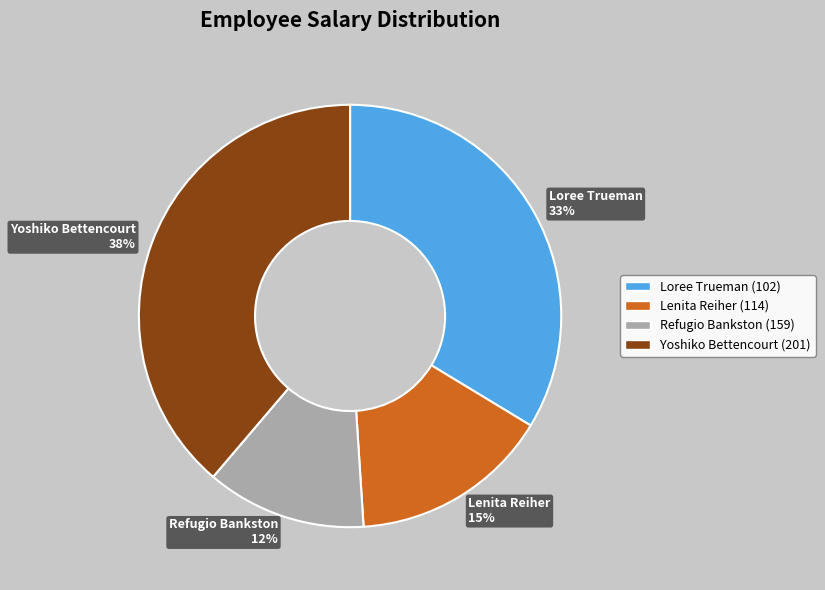

How many slices are in this pie chart?

4